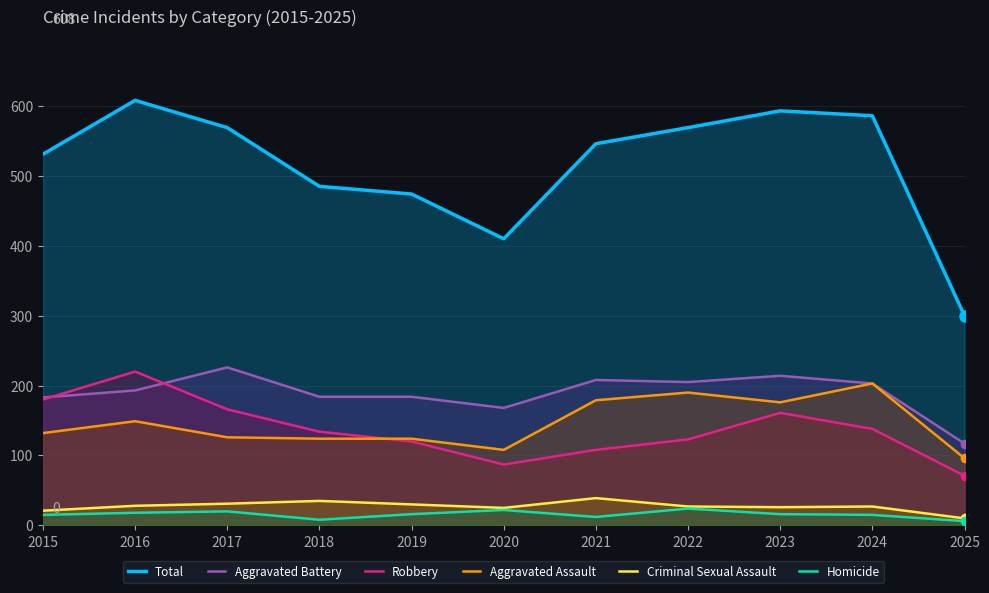

How many interior local peaks does the Total series have?

2